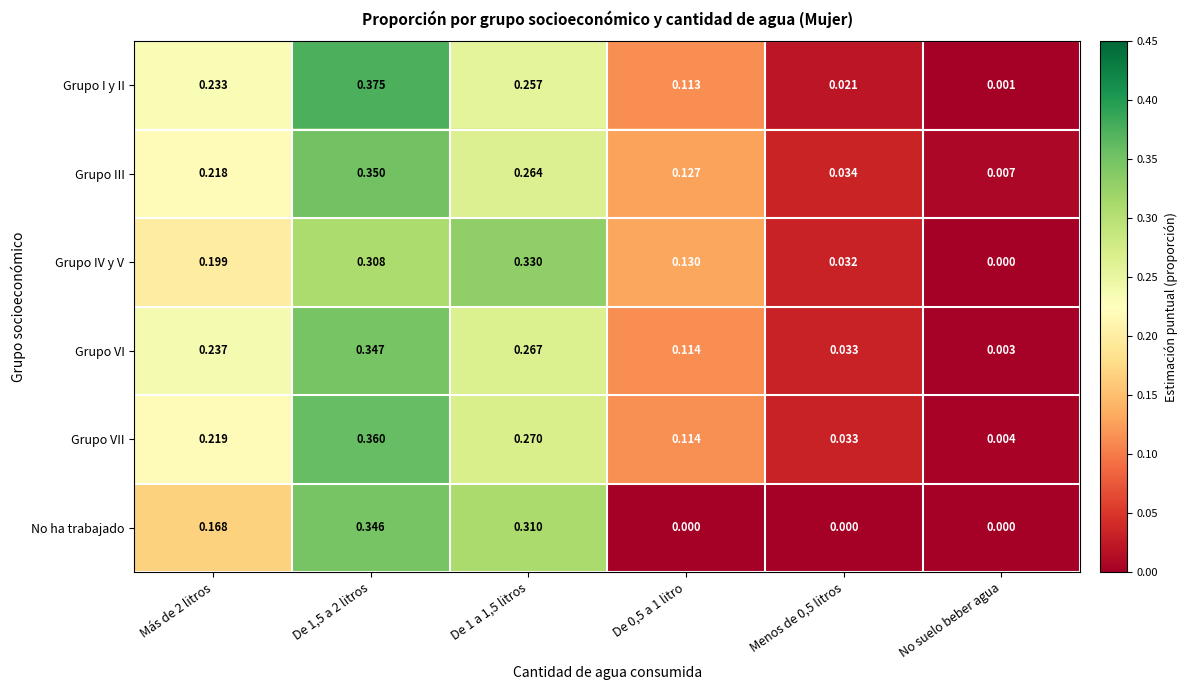

At how many categories does at least one series exceed 0?

6